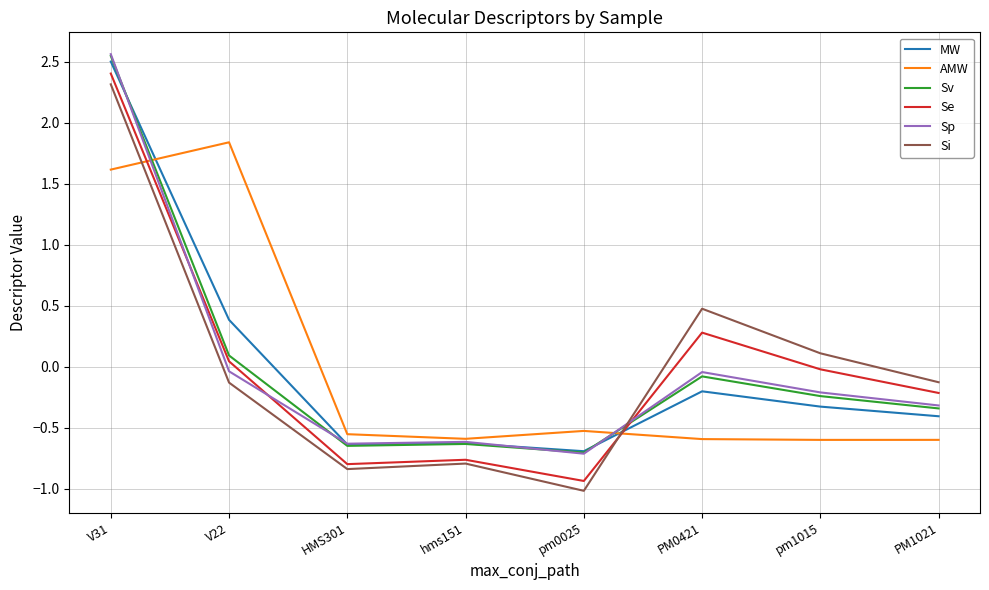

Does the chart have visible grid lines?

Yes